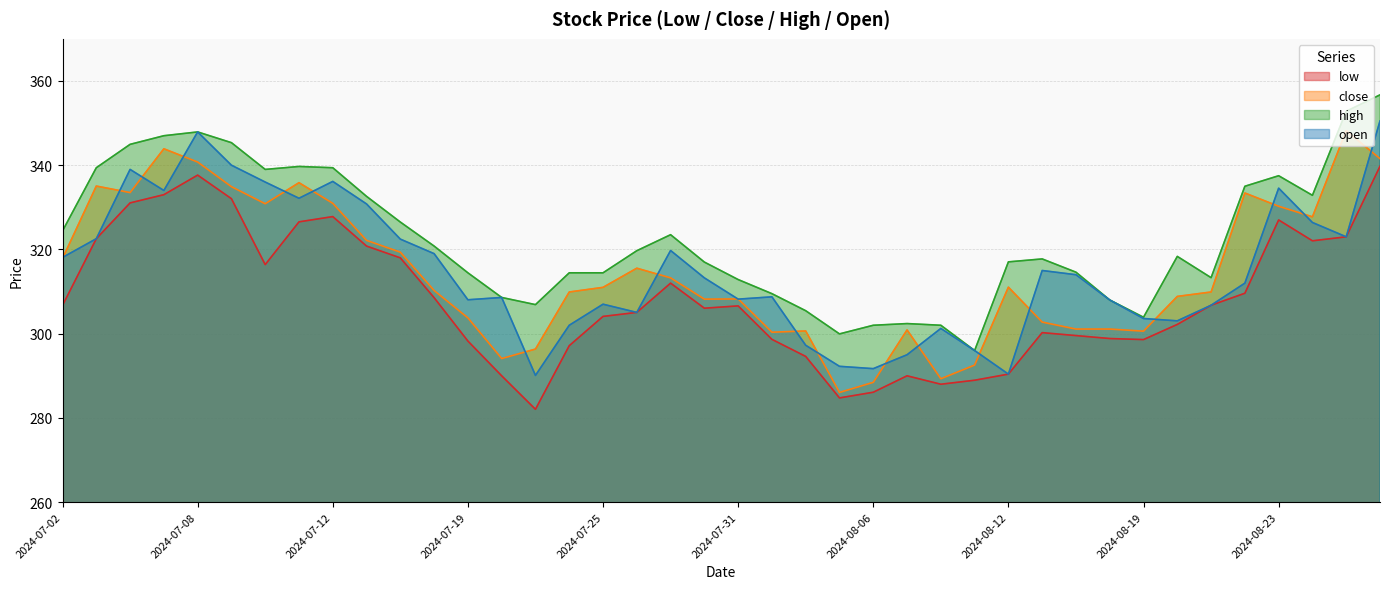

What is the label of the 5th point from the left?

2024-07-08